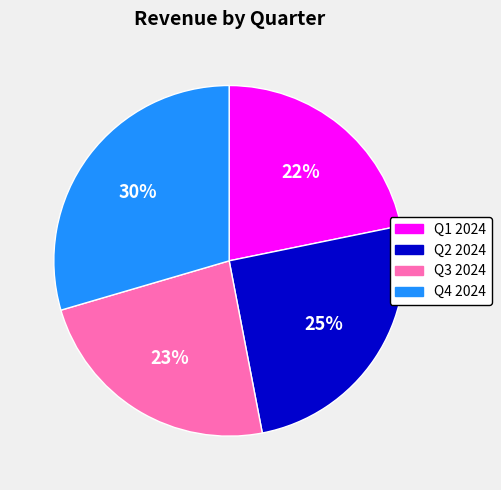

To the nearest percent, what portion does Q2 2024 represent?

25%